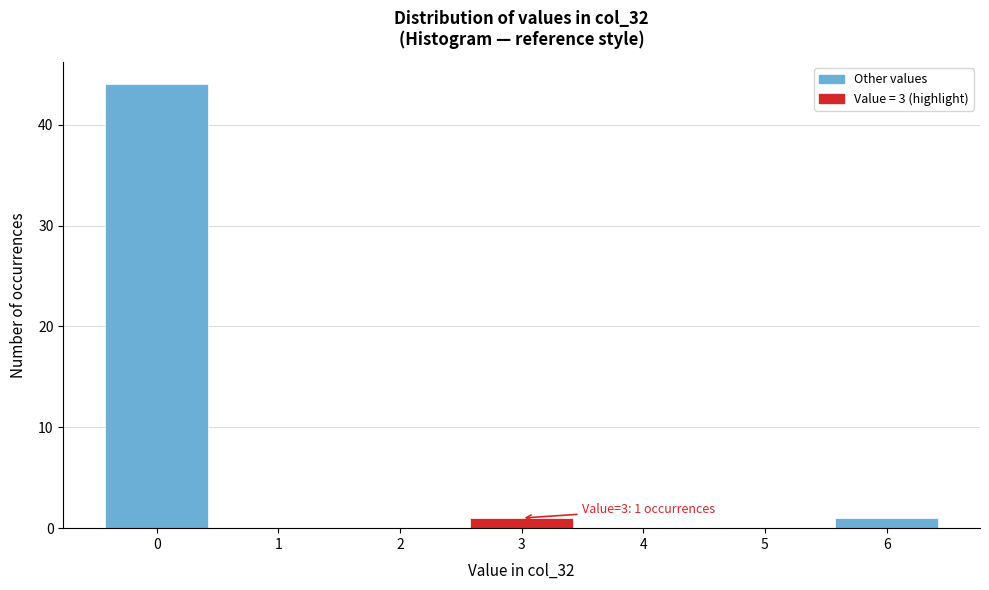

Reading left to right, transcribe all the data shown in this chart.

0=44	1=0	2=0	3=1	4=0	5=0	6=1